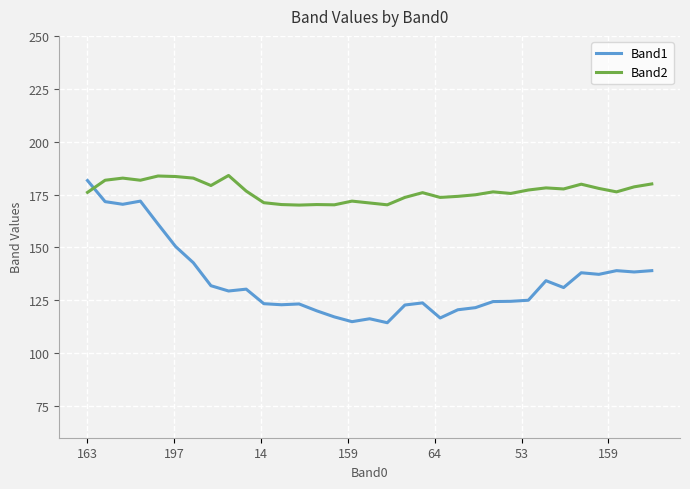

What is the minimum value for Band1?

114.4